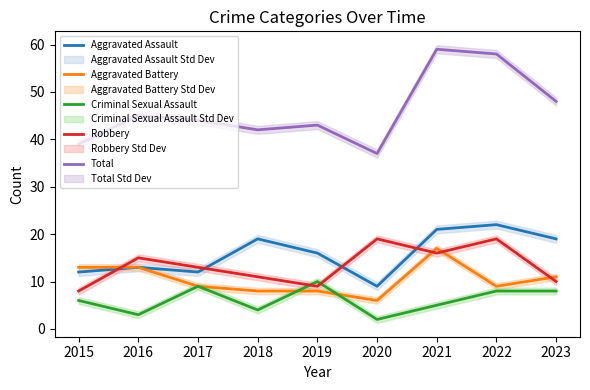

True or false: Total and Robbery intersect in this chart.

False